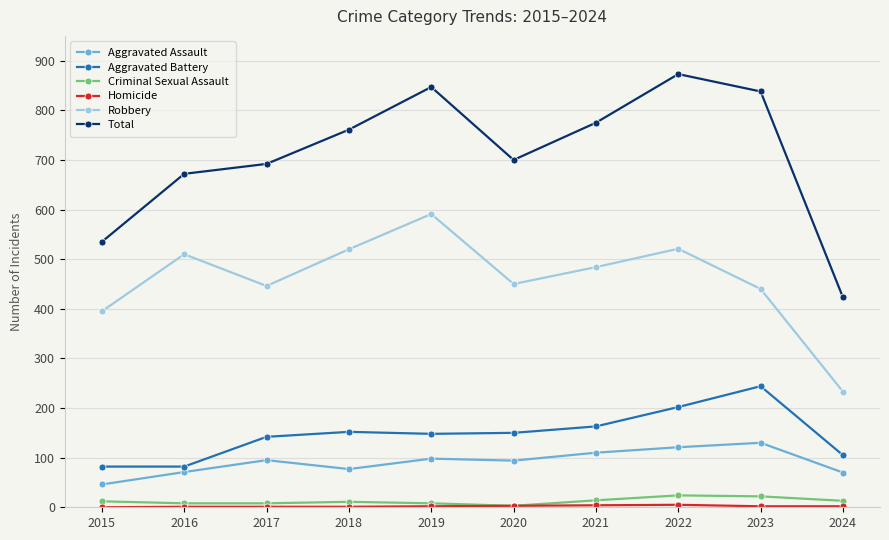

Which series changed the most between 2021 and 2022?

Total